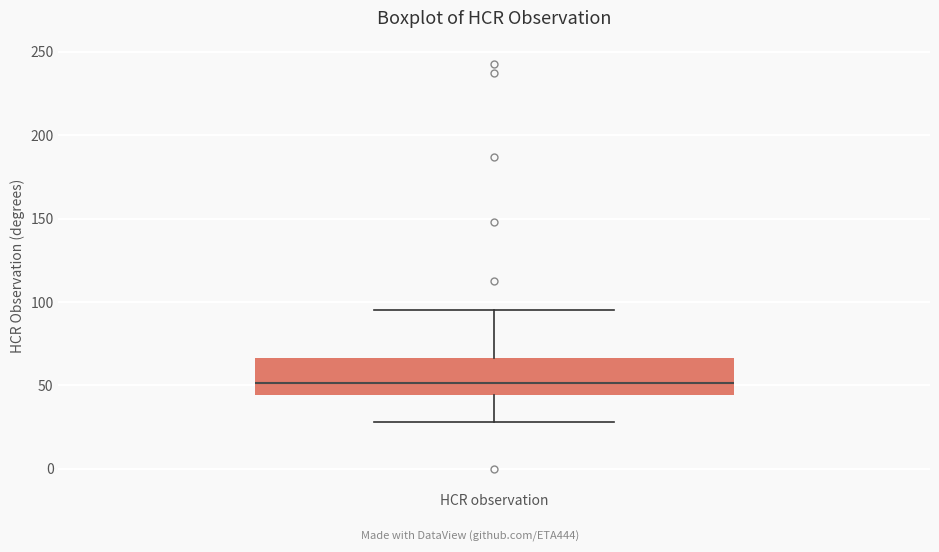

Transcribe this box plot: give where the median line is, the range the box spans, and where the two whiskers end, as read against the y-axis. The values are not printed on the chart, so give them approximately, as read against the axis.

median 50, box 45 to 65, whiskers 30 to 95